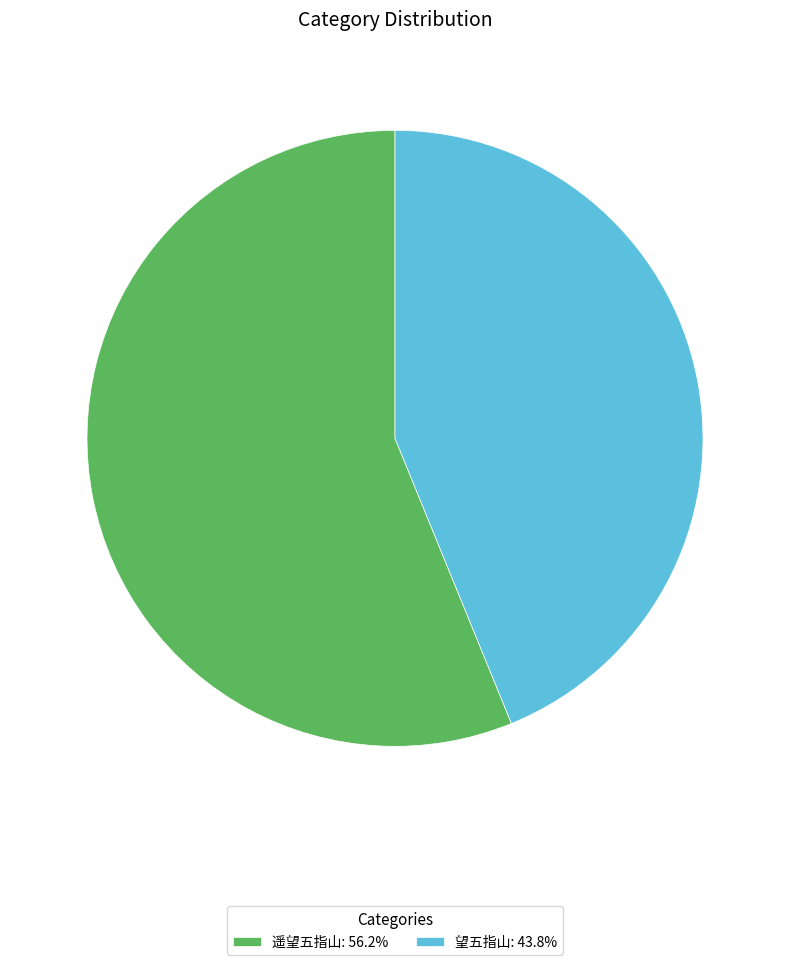

Rank the categories by value from highest to lowest.

遥望五指山, 望五指山